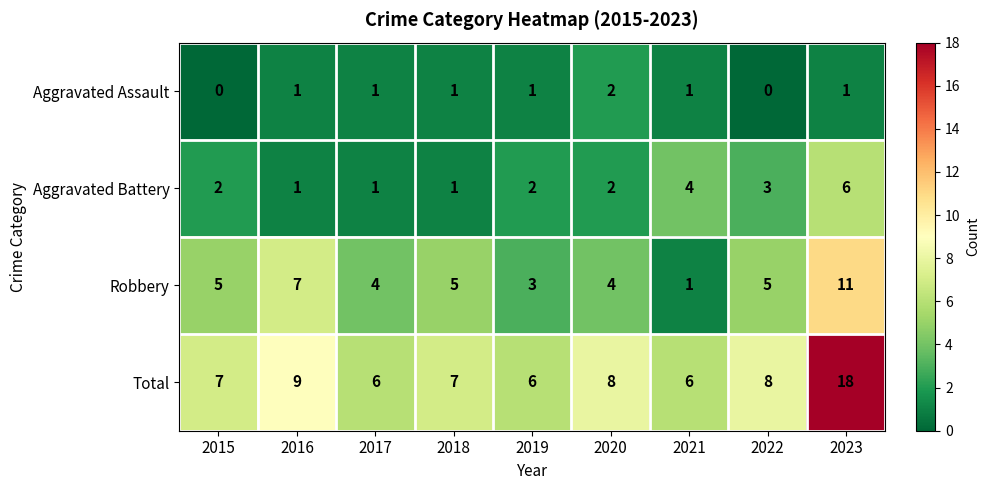

True or false: Aggravated Battery has a value of 5 at 2021.

False